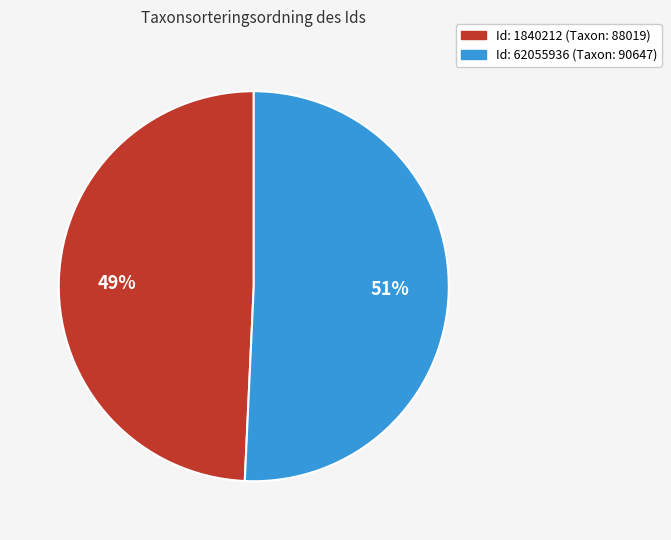

To the nearest percent, what is the average slice percentage?

50%